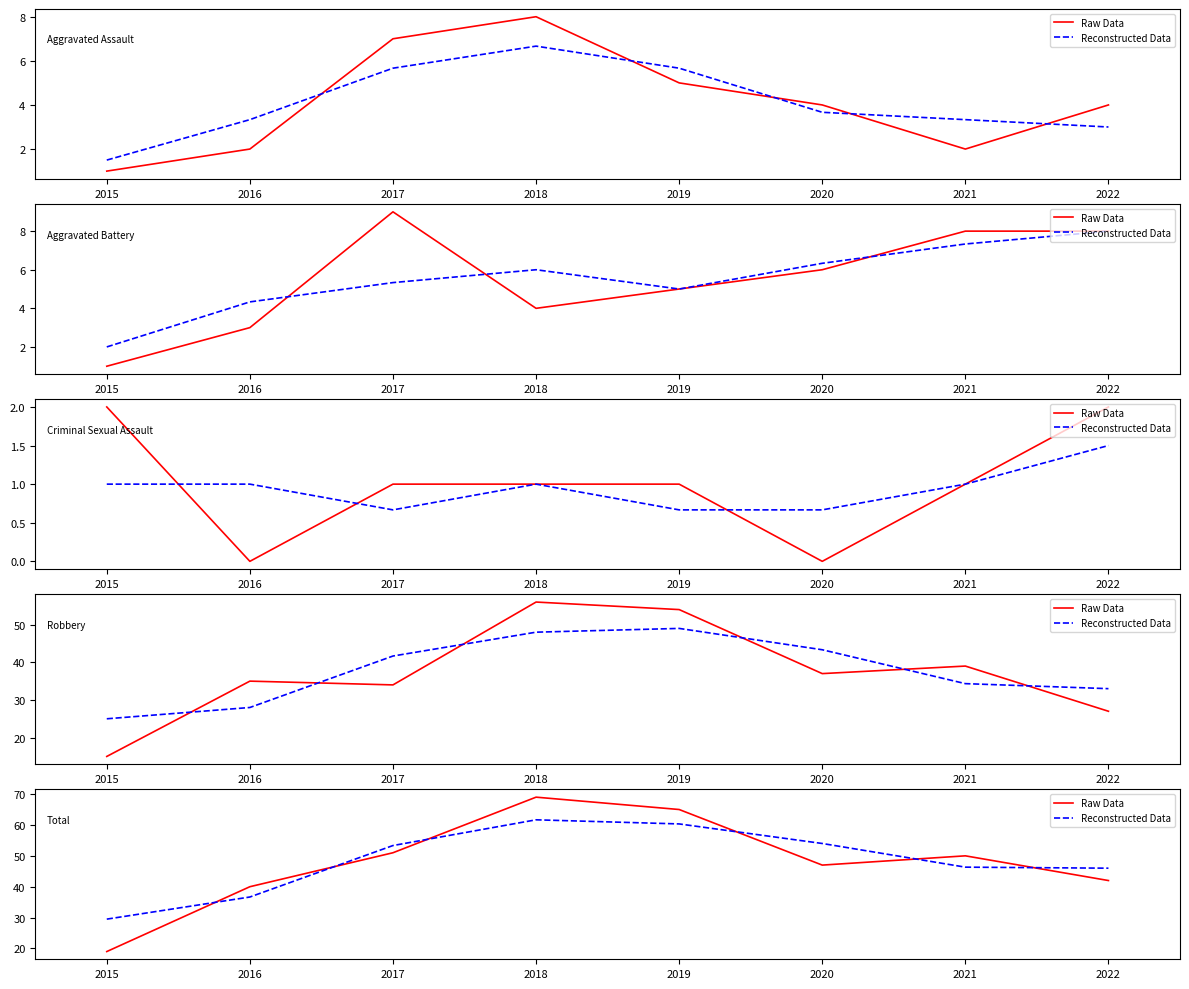

Rank the series by their maximum value, from lowest to highest.

Reconstructed Data, Raw Data